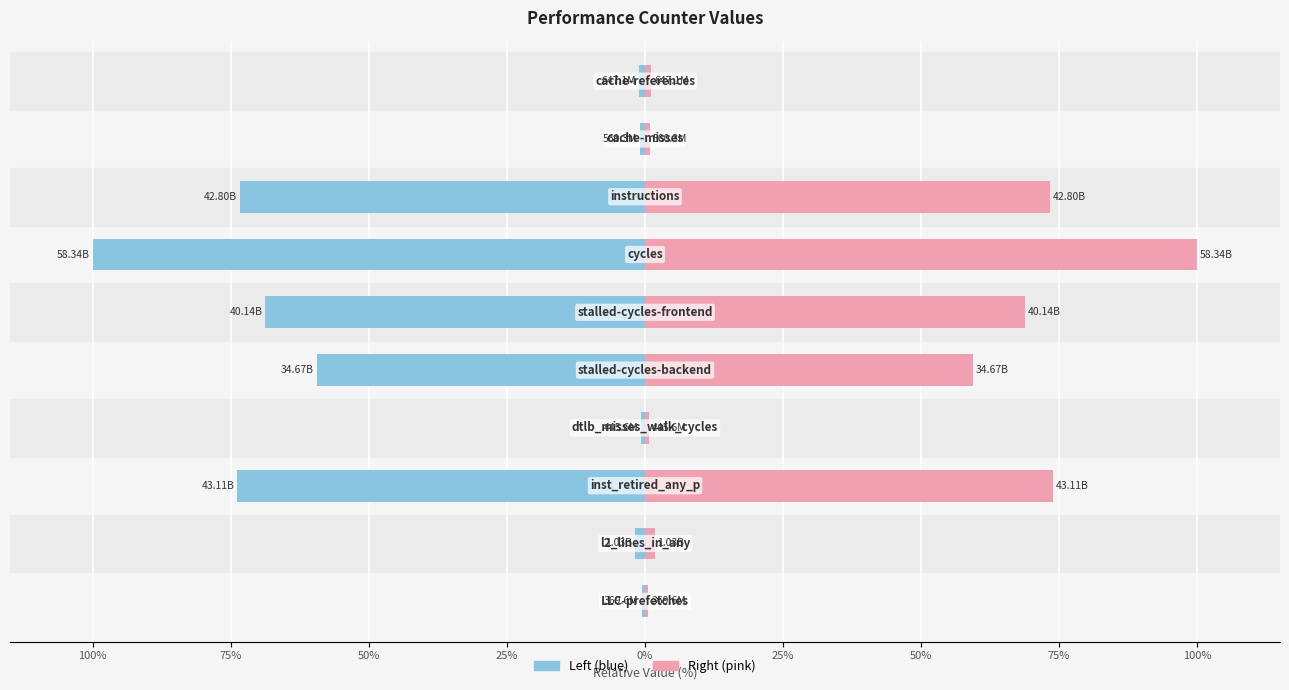

Is the value of Right (pink) at 100% greater than the value of Left (blue) at 75%?

Yes